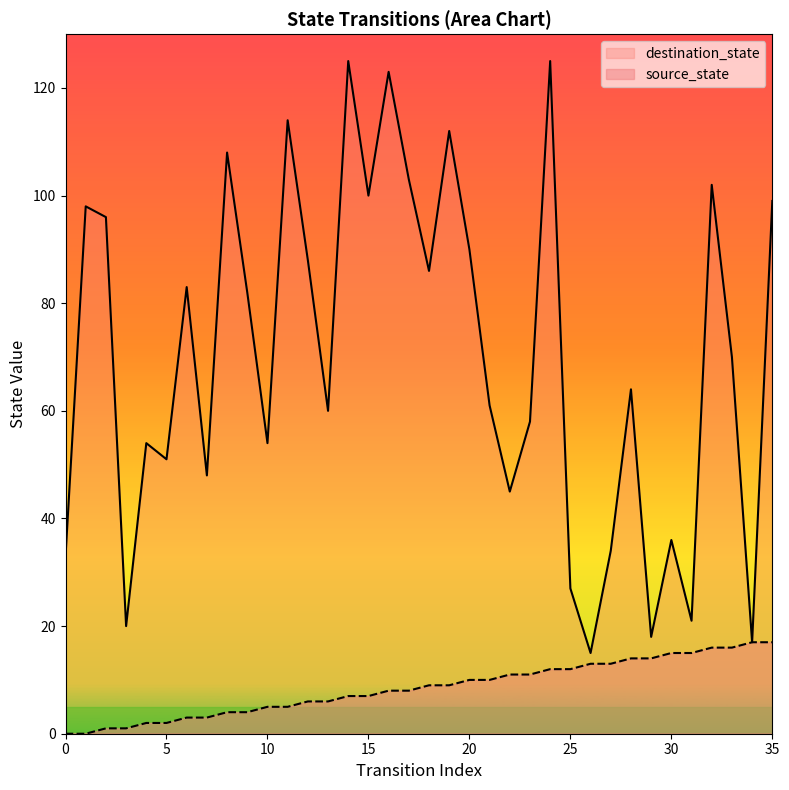

What is the sum of the source_state values at 8 and 18?

13